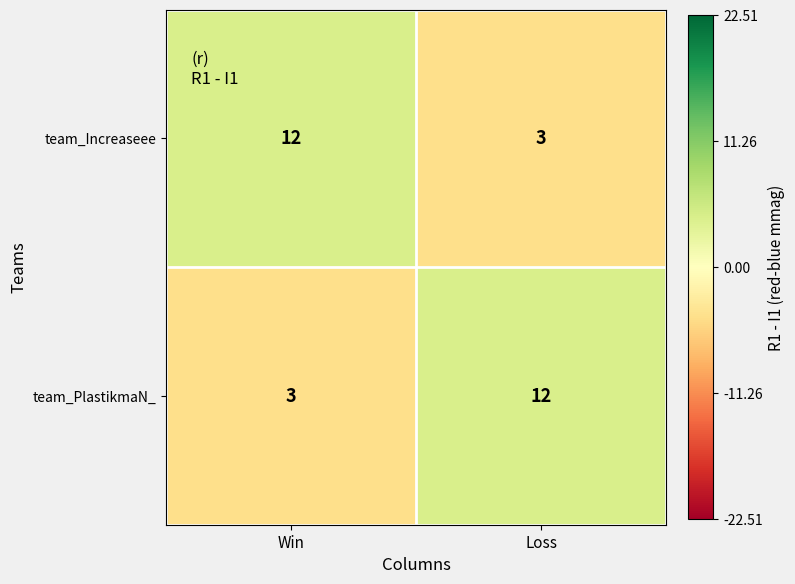

What is the average value of the team_Increaseee series?

8